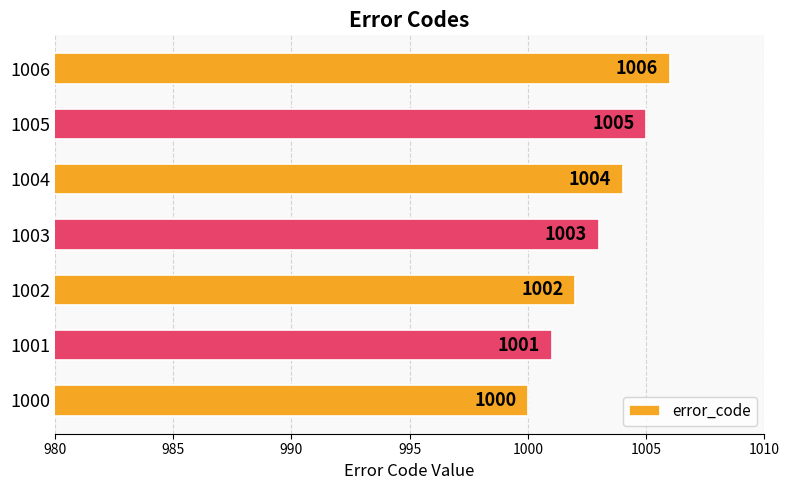

Which has a higher value, 1005 or 1000?

1005